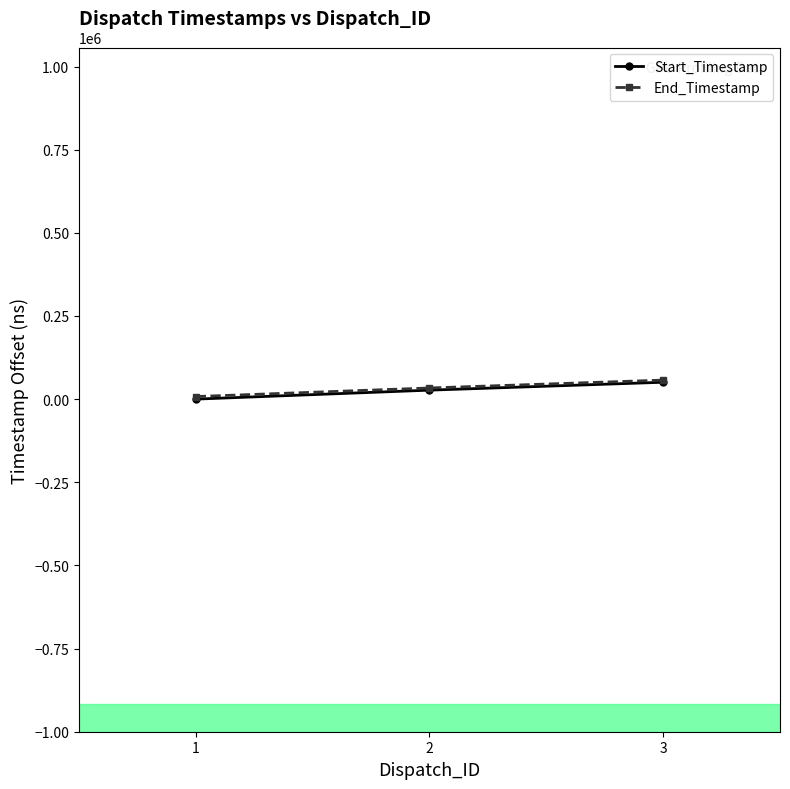

What is the difference between the Start_Timestamp values at 3 and 2?

23756